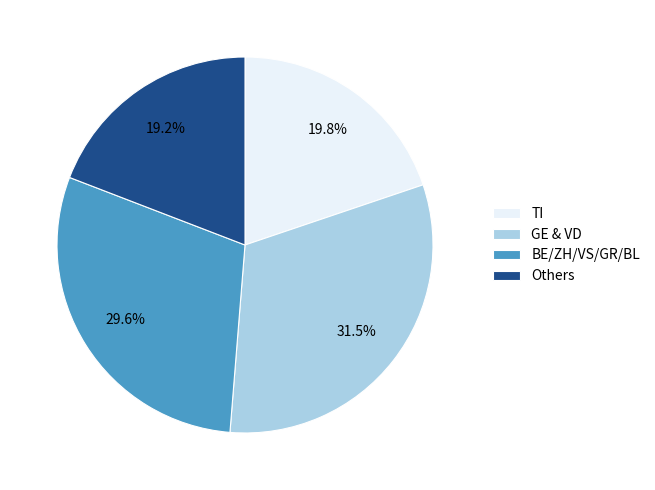

Which slice is the largest?

GE & VD